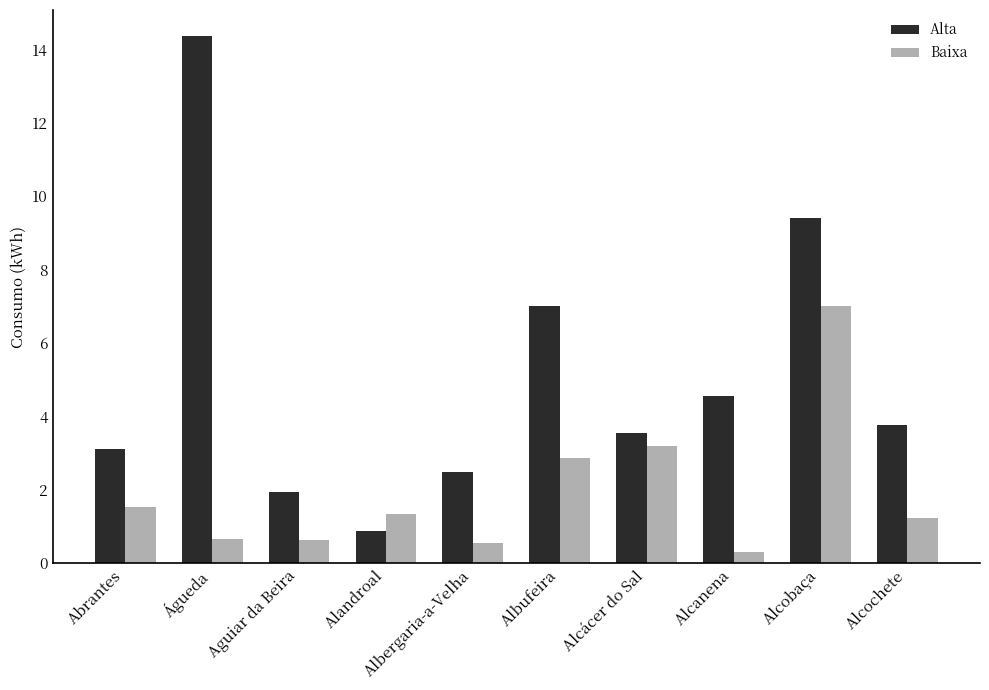

At which category is the sum across all series the highest?

Alcobaça